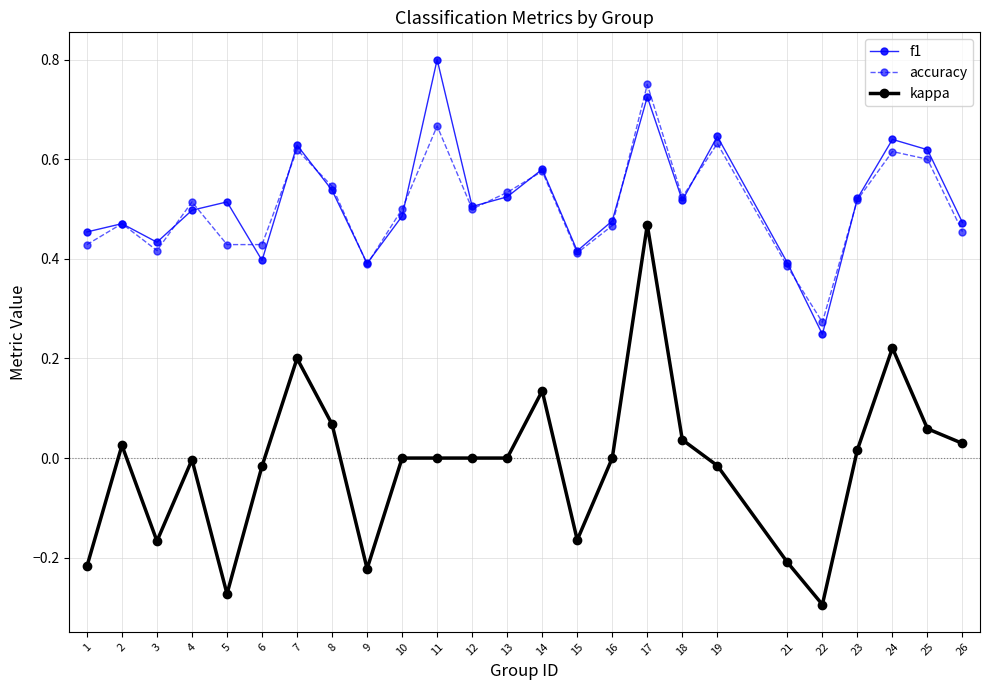

Does the chart have visible grid lines?

Yes